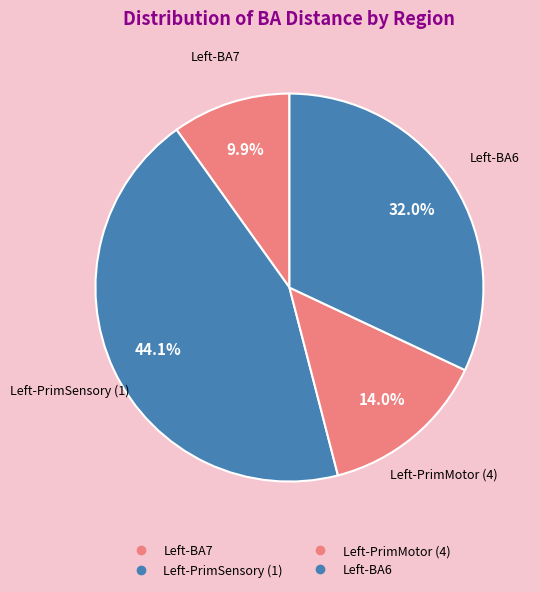

How many slices are in this pie chart?

4